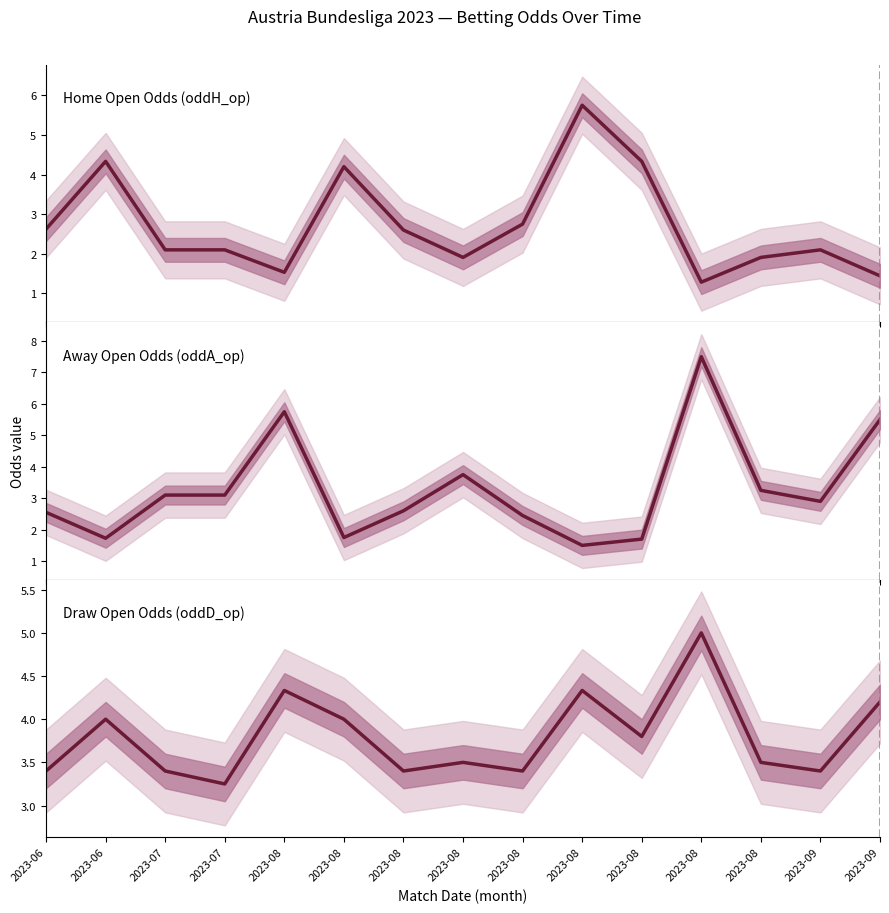

What is the value of the Away Open Odds (oddA_op) point at the 13th from the left?

5.8